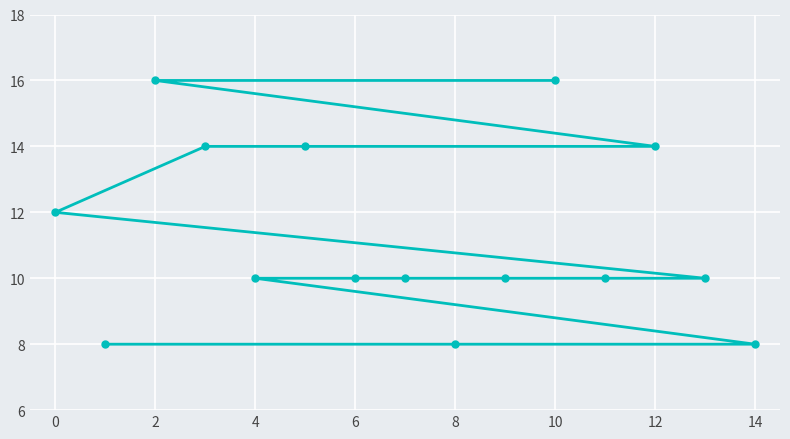

True or false: there are more than 0 points higher than both neighbors.

False